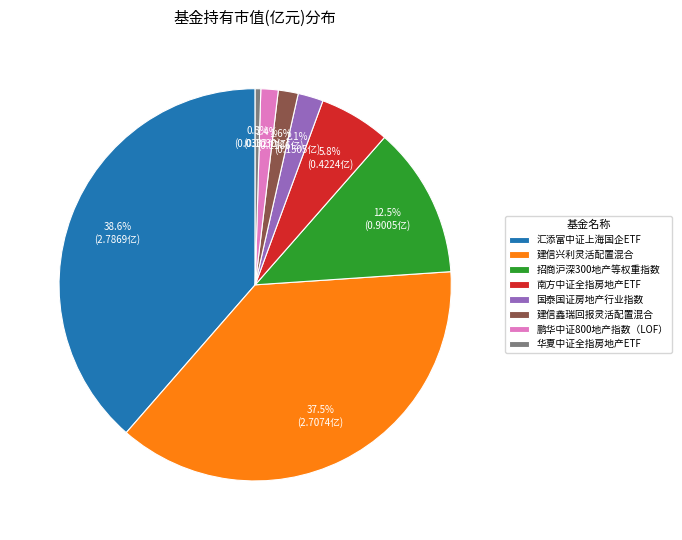

Count the number of slices in the pie.

8